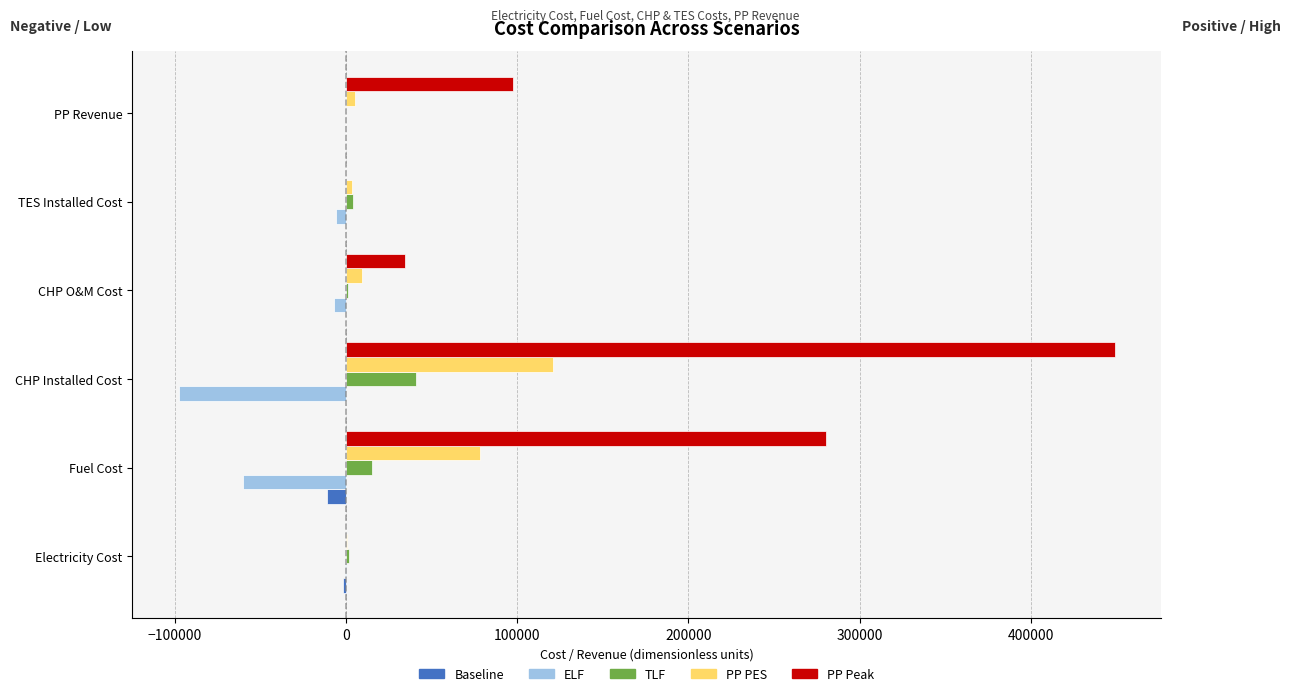

Where is ELF nearest to the value -48821?

Fuel Cost